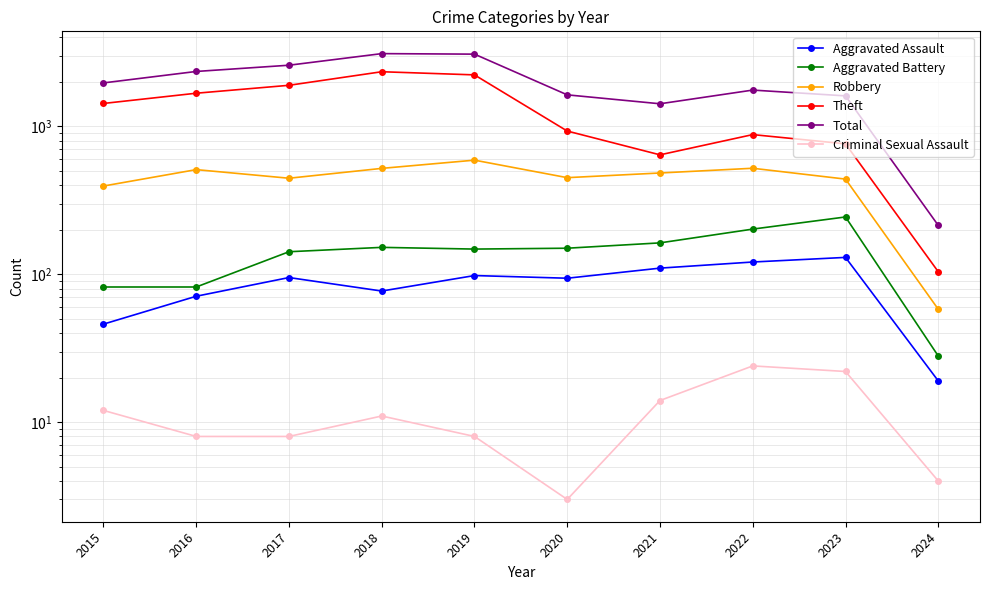

Count the number of data series in this chart.

6